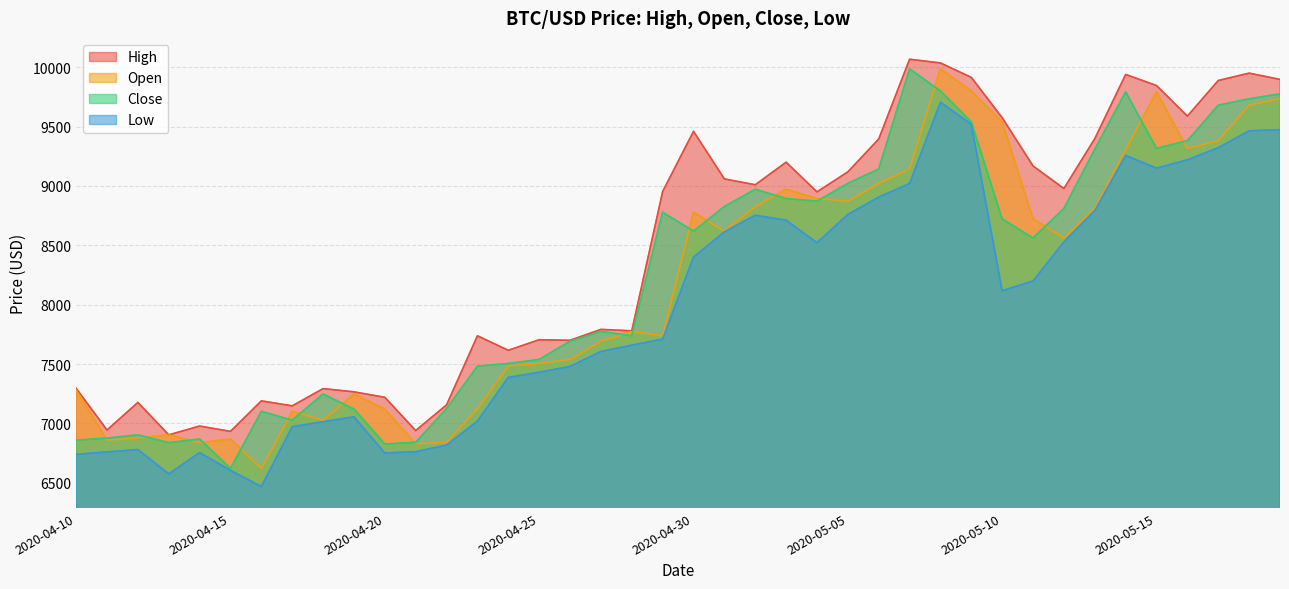

What are all the series names shown in the legend?

High, Open, Close, Low